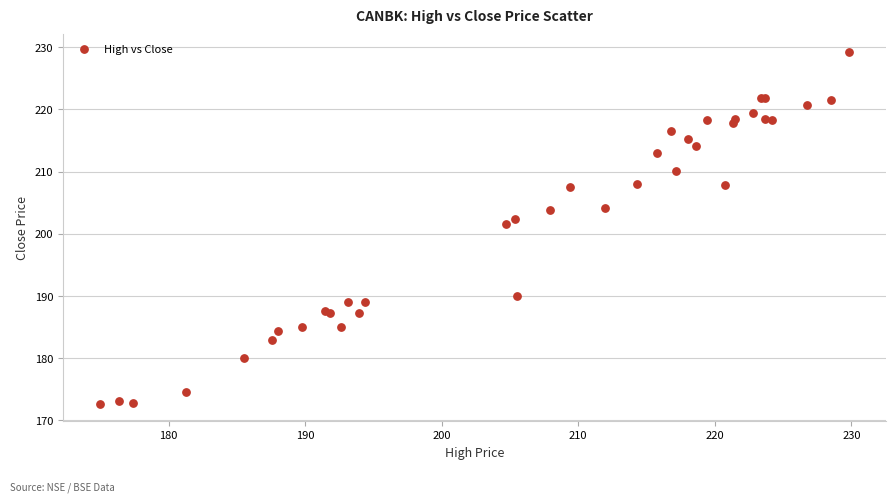

What Y value in the scatter plot is closest to 200?

201.6